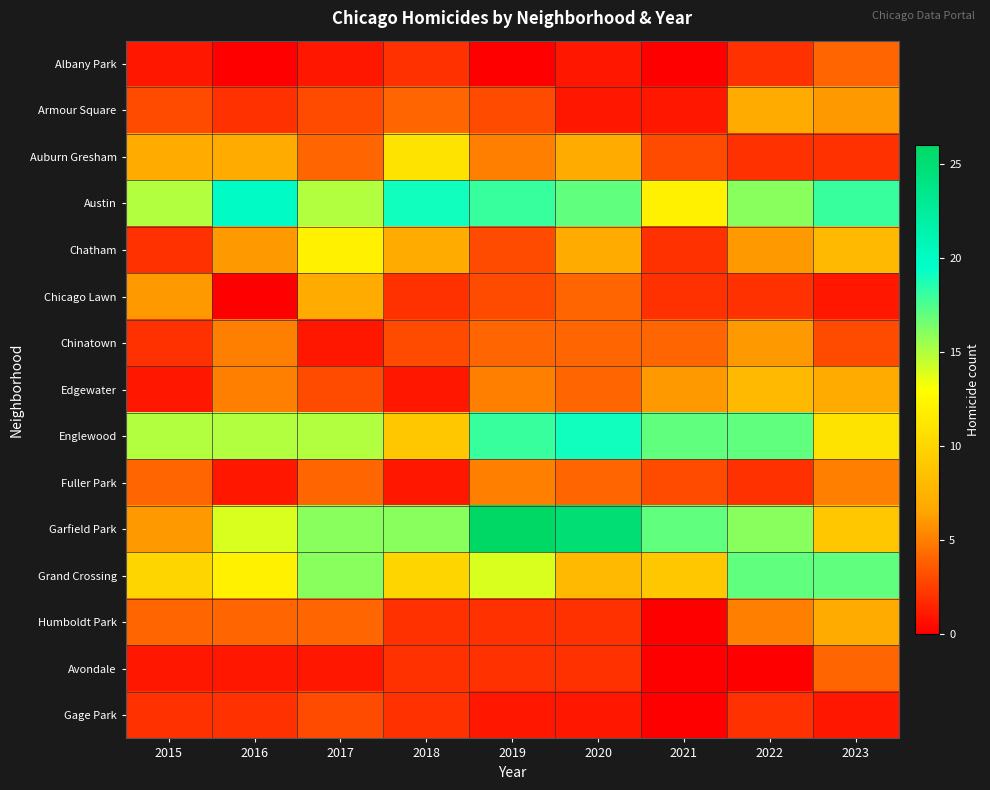

Reading right to left, what are all the values shown in this chart?

Albany Park: 2023=4	2022=2	2021=0	2020=1	2019=0	2018=2	2017=1	2016=0	2015=1
Armour Square: 2023=6	2022=7	2021=1	2020=1	2019=3	2018=4	2017=3	2016=2	2015=3
Auburn Gresham: 2023=2	2022=2	2021=3	2020=7	2019=5	2018=11	2017=4	2016=7	2015=7
Austin: 2023=18	2022=16	2021=12	2020=17	2019=18	2018=19	2017=15	2016=20	2015=15
Chatham: 2023=8	2022=6	2021=2	2020=7	2019=3	2018=7	2017=12	2016=6	2015=2
Chicago Lawn: 2023=1	2022=2	2021=2	2020=4	2019=3	2018=2	2017=7	2016=0	2015=6
Chinatown: 2023=3	2022=6	2021=4	2020=4	2019=4	2018=3	2017=1	2016=5	2015=2
Edgewater: 2023=7	2022=8	2021=6	2020=4	2019=5	2018=1	2017=3	2016=5	2015=1
Englewood: 2023=11	2022=17	2021=17	2020=19	2019=18	2018=9	2017=15	2016=15	2015=15
Fuller Park: 2023=5	2022=2	2021=3	2020=4	2019=5	2018=1	2017=4	2016=1	2015=4
Garfield Park: 2023=9	2022=16	2021=17	2020=25	2019=26	2018=16	2017=16	2016=14	2015=6
Grand Crossing: 2023=17	2022=17	2021=9	2020=8	2019=14	2018=10	2017=16	2016=12	2015=10
Humboldt Park: 2023=7	2022=5	2021=0	2020=2	2019=2	2018=2	2017=4	2016=4	2015=4
Avondale: 2023=4	2022=0	2021=0	2020=2	2019=2	2018=2	2017=1	2016=1	2015=1
Gage Park: 2023=1	2022=2	2021=0	2020=1	2019=1	2018=2	2017=3	2016=2	2015=2